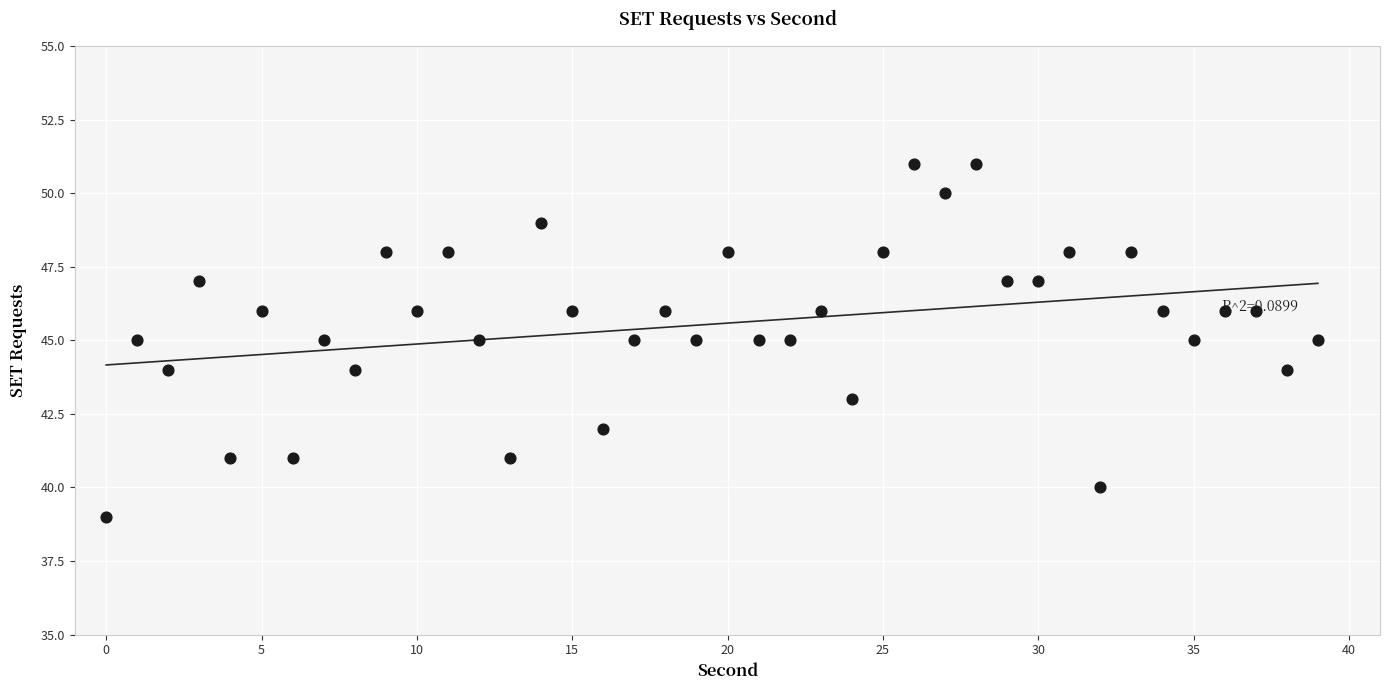

What is the range of Y values (max minus min)?

12